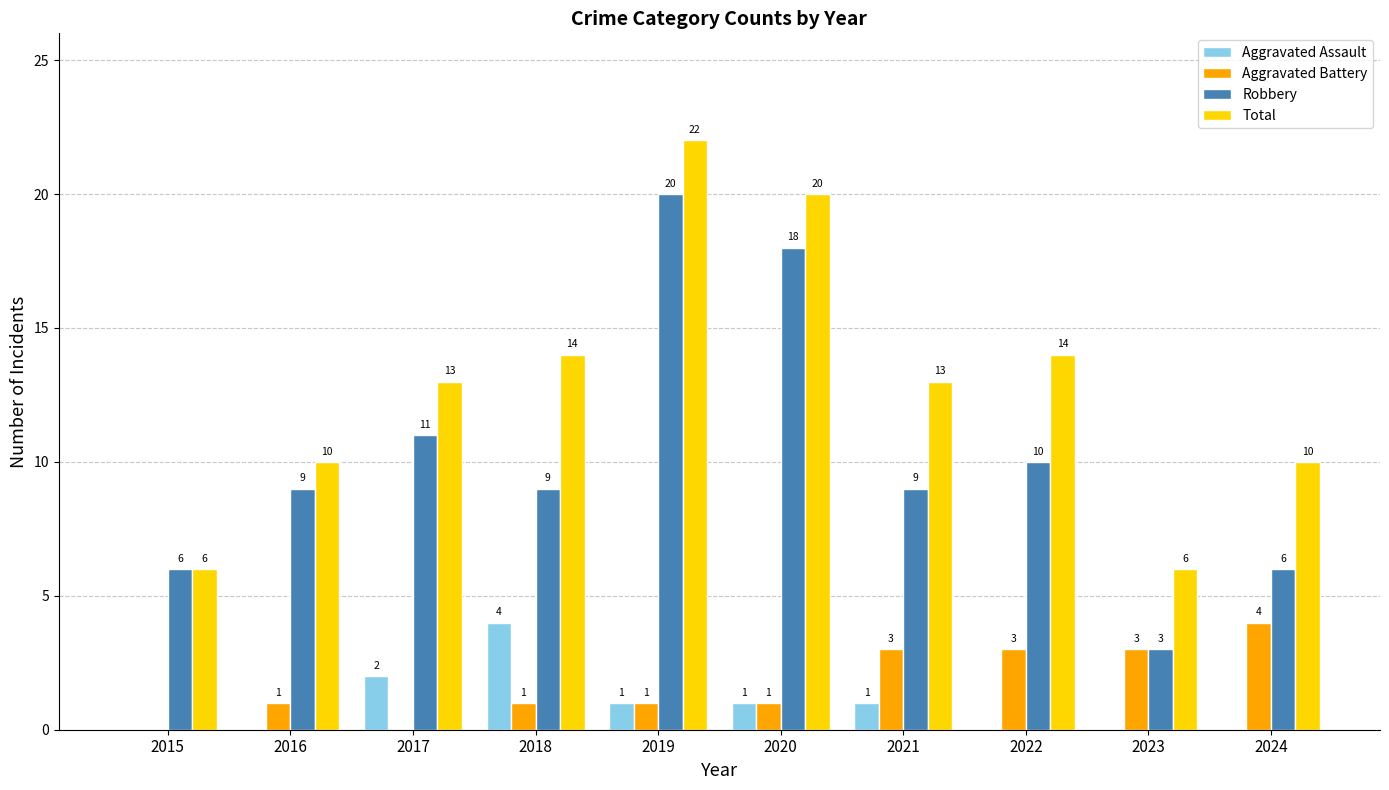

Does the chart contain stacked bars?

No